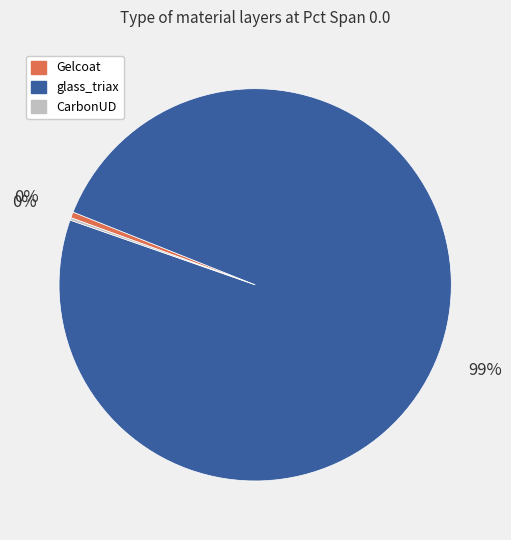

Is it true that glass_triax is 89% of the pie?

False